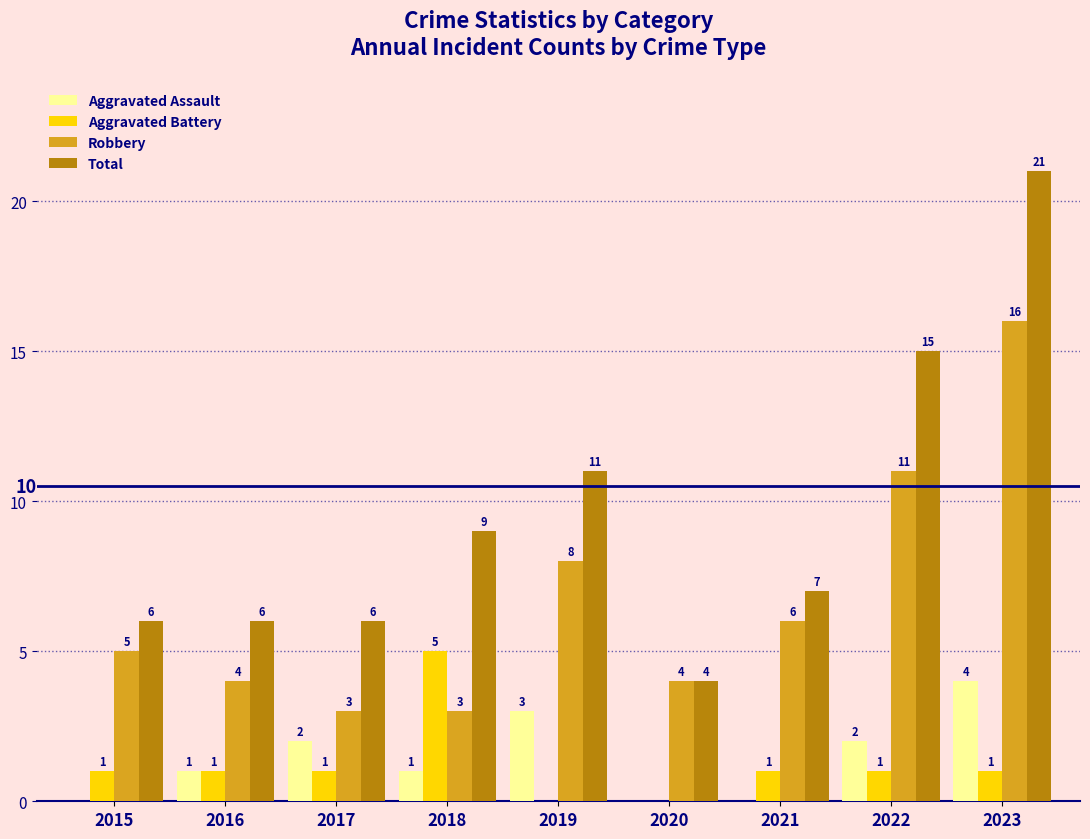

Where does the Total series first go above 7?

2018